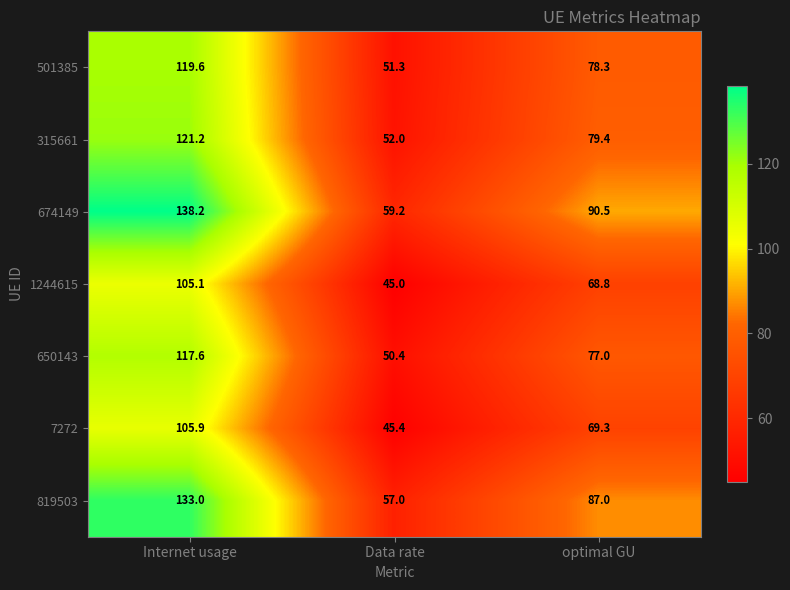

Which series changed the most between Internet usage and optimal GU?

674149